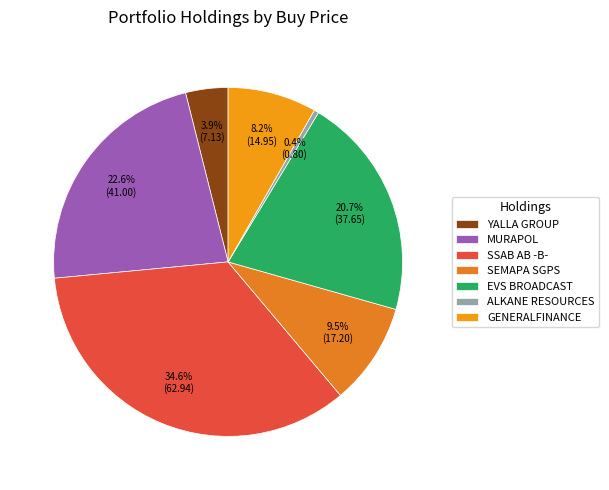

Between SEMAPA SGPS and GENERALFINANCE, which is larger?

SEMAPA SGPS